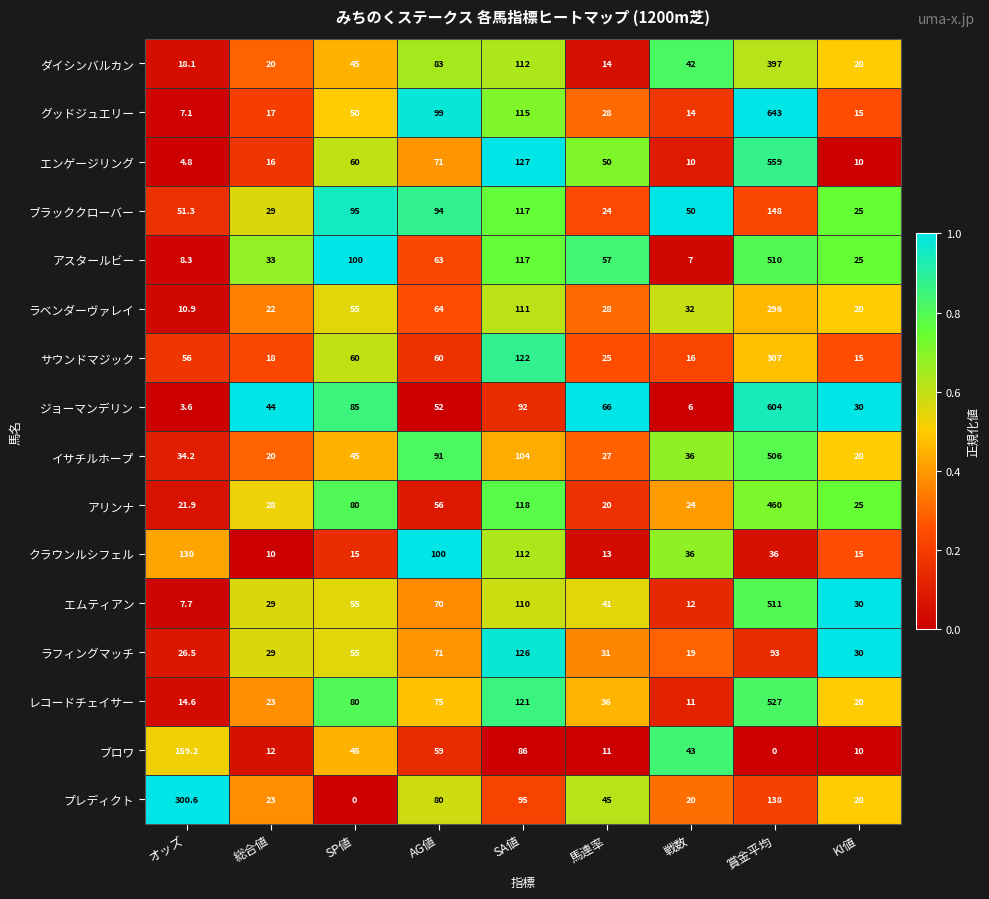

At which label does アスタールビー reach its minimum?

戦数